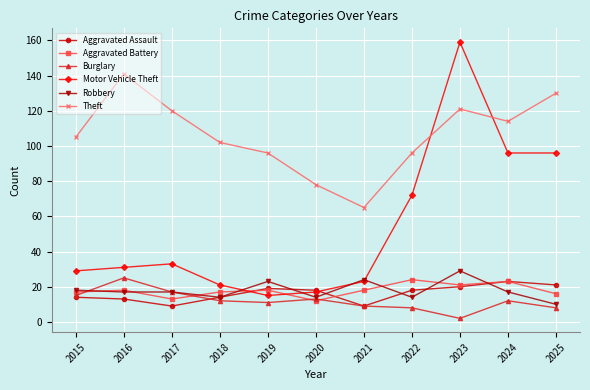

Reading left to right, transcribe all the data shown in this chart.

Aggravated Assault: 2015=14	2016=13	2017=9	2018=14	2019=19	2020=18	2021=9	2022=18	2023=20	2024=23	2025=21
Aggravated Battery: 2015=17	2016=18	2017=13	2018=17	2019=18	2020=12	2021=18	2022=24	2023=21	2024=23	2025=16
Burglary: 2015=15	2016=25	2017=17	2018=12	2019=11	2020=13	2021=9	2022=8	2023=2	2024=12	2025=8
Motor Vehicle Theft: 2015=29	2016=31	2017=33	2018=21	2019=15	2020=17	2021=23	2022=72	2023=159	2024=96	2025=96
Robbery: 2015=18	2016=17	2017=17	2018=14	2019=23	2020=14	2021=24	2022=14	2023=29	2024=17	2025=10
Theft: 2015=105	2016=141	2017=120	2018=102	2019=96	2020=78	2021=65	2022=96	2023=121	2024=114	2025=130